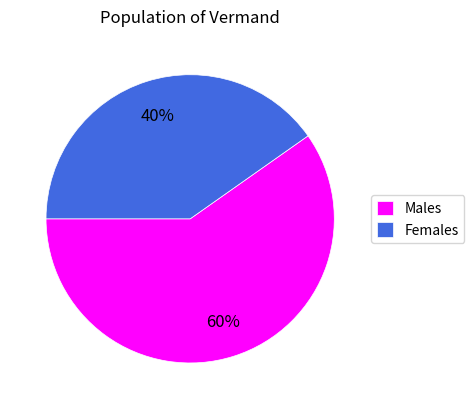

How many segments does this pie chart have?

2